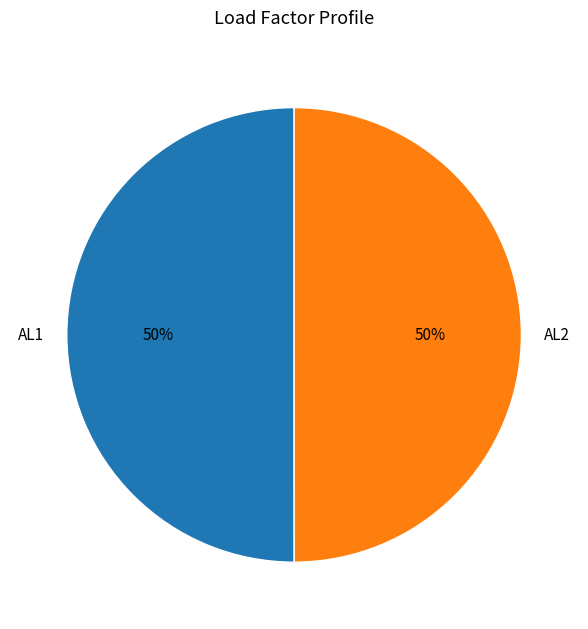

Count the number of slices in the pie.

2